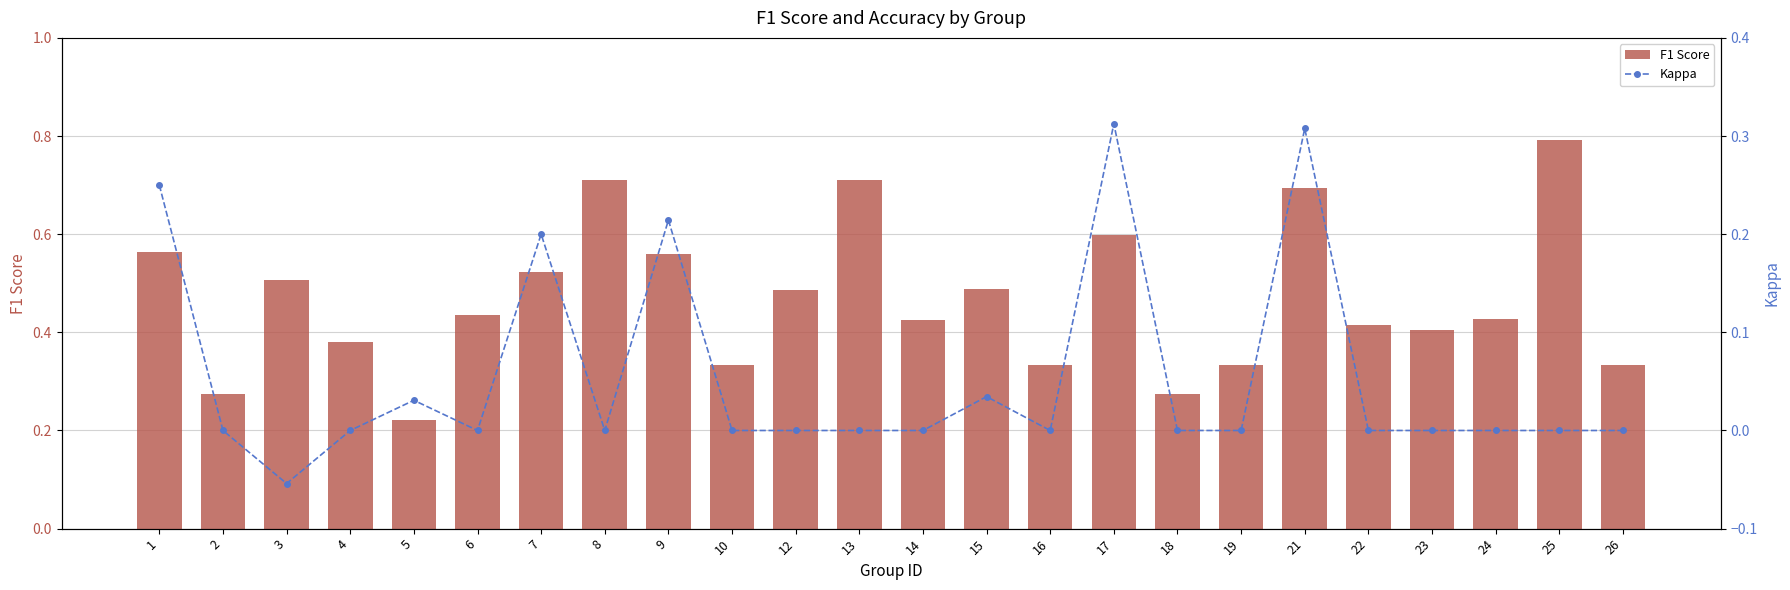

Which category has the lowest value in the F1 Score series?

5